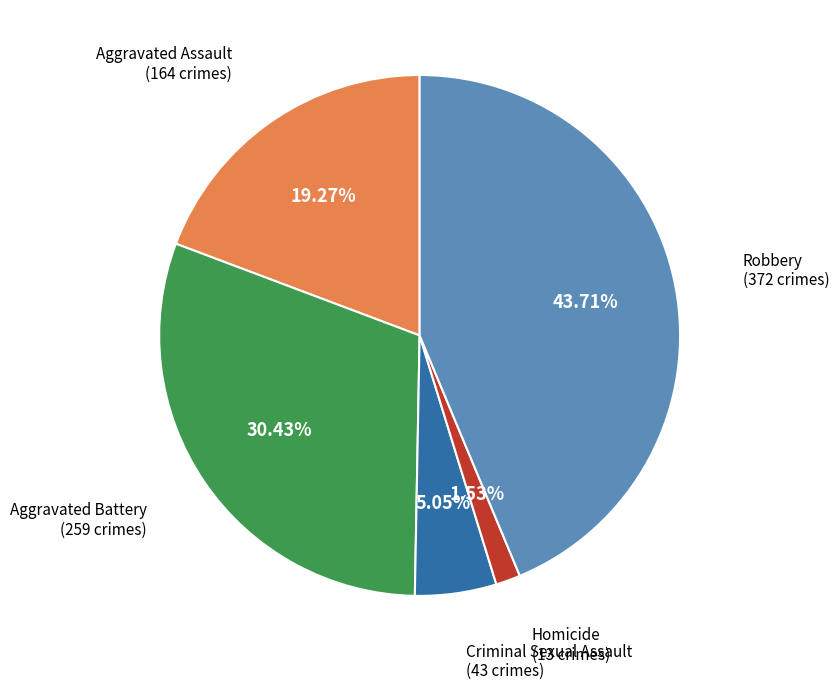

True or false: Criminal Sexual Assault accounts for 5% of the total.

True